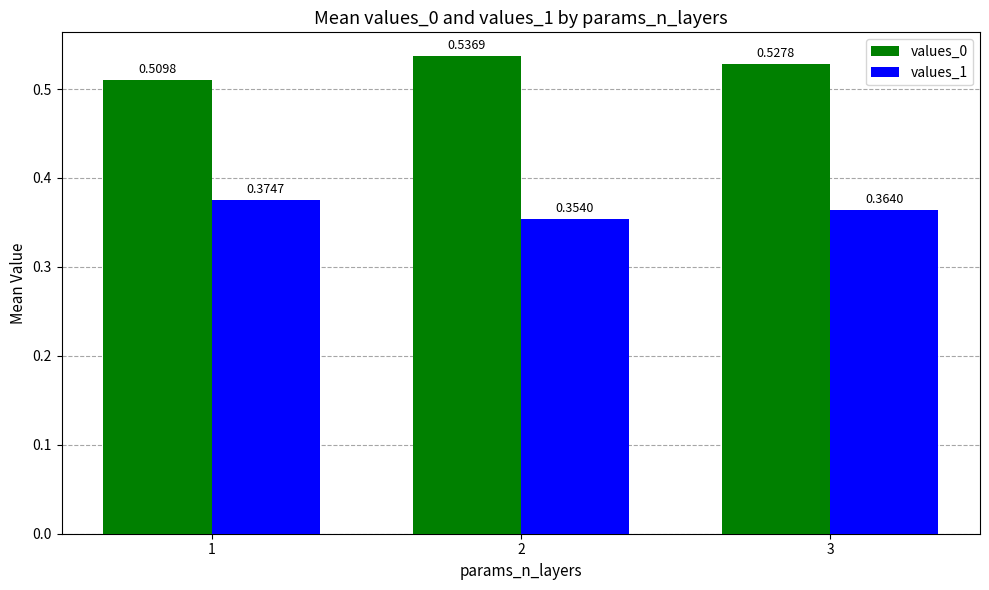

How many data points does each series have?

3